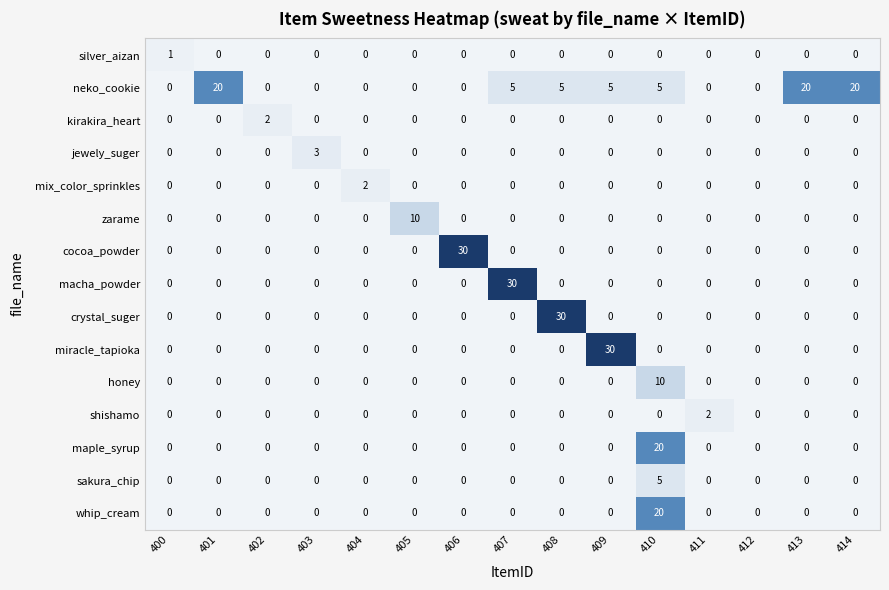

At how many categories does at least one series exceed 15?

8